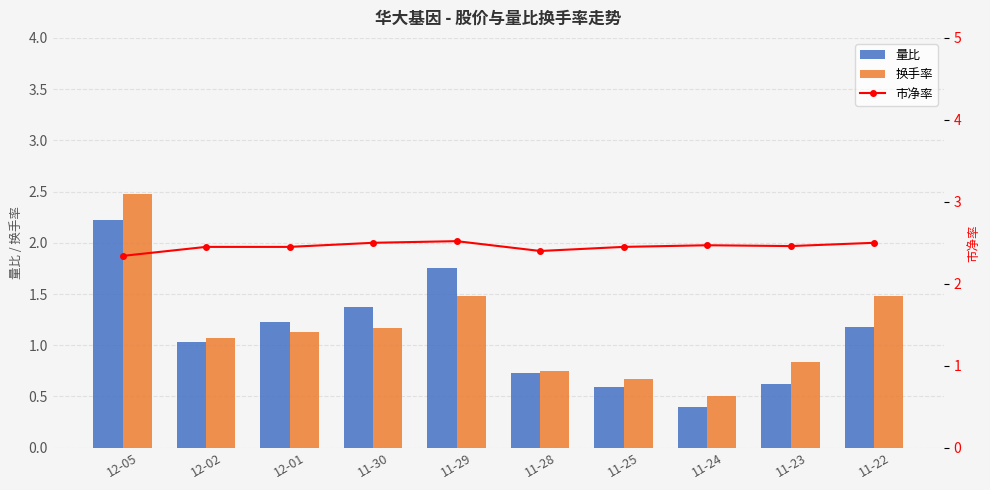

What is the minimum value shown in the chart?

0.4